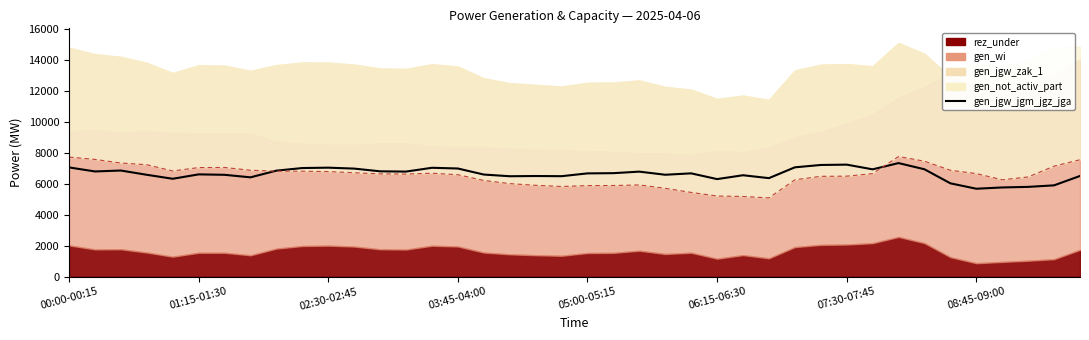

Where is the data nearest to the value 6504?

39